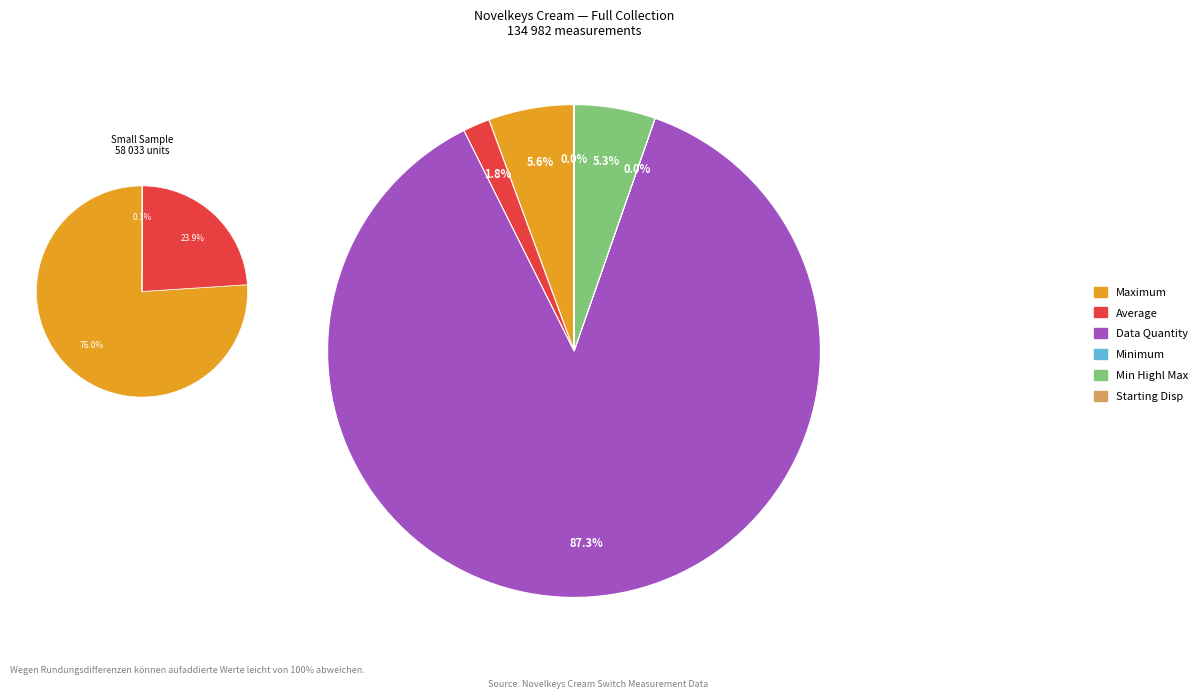

What percentage is the Maximum slice, to the nearest percent?

6%